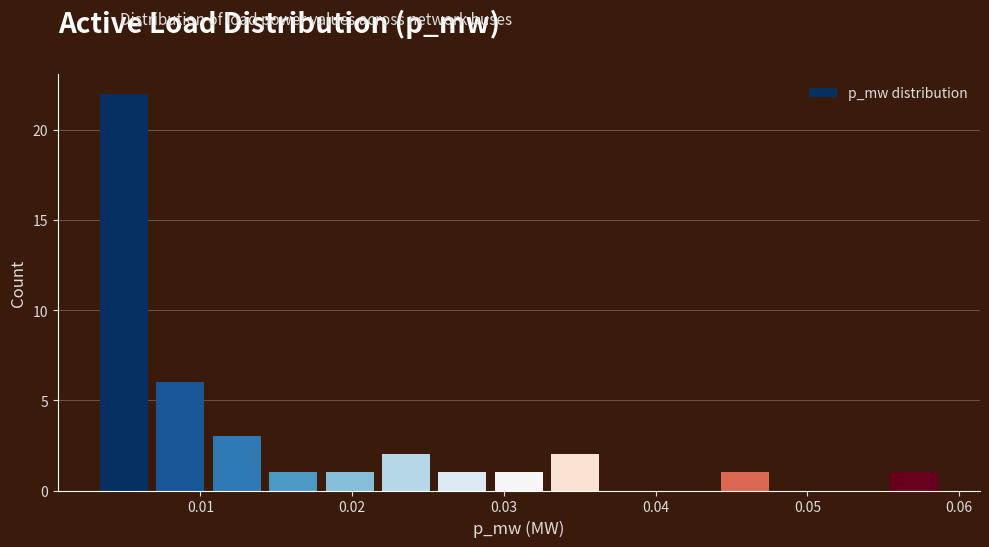

Read against the x-axis, roughly where is the centre of the tallest bar?

0.005